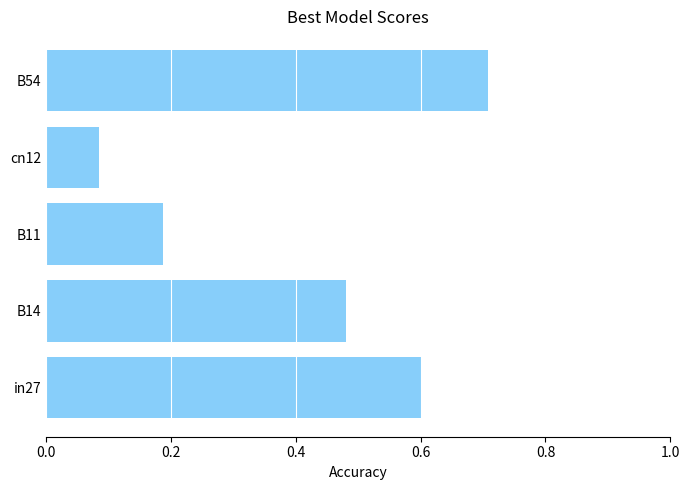

Count the number of data series in this chart.

1